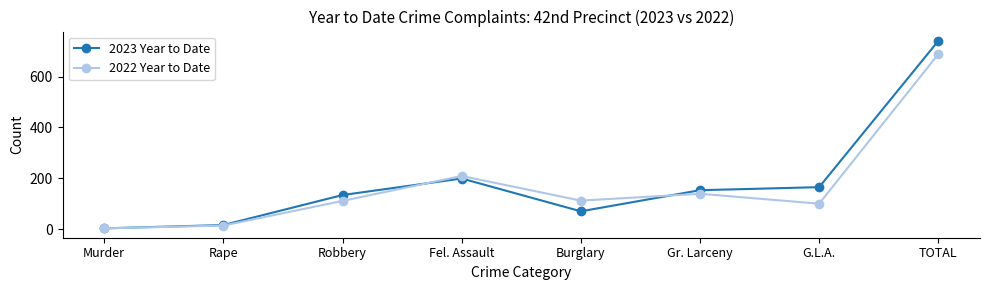

What is the label of the 4th point from the right?

Burglary